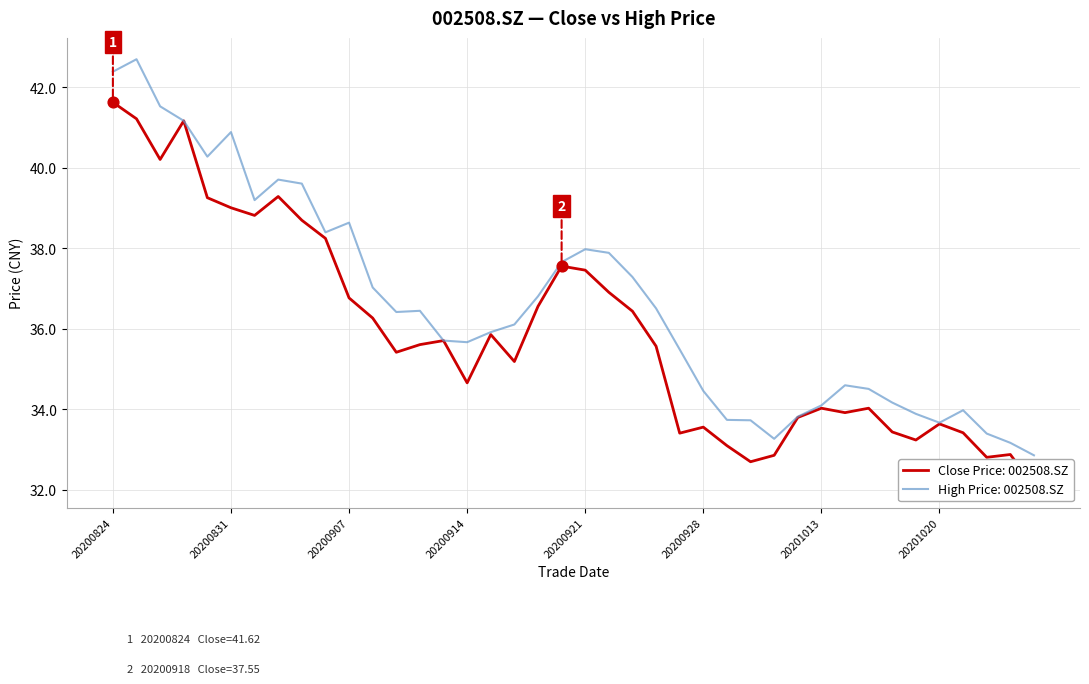

Is the value of high at 20200828 greater than the value of close at 20201022?

Yes